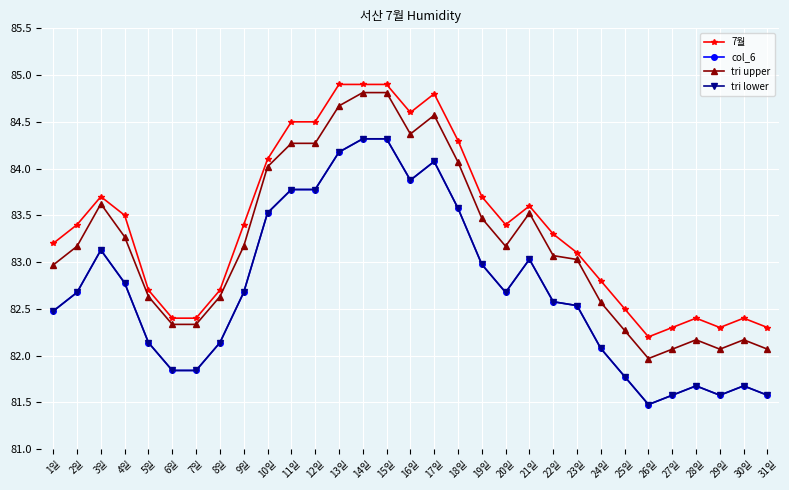

The value of col_6 at 14일 is 31.9. True or false?

False